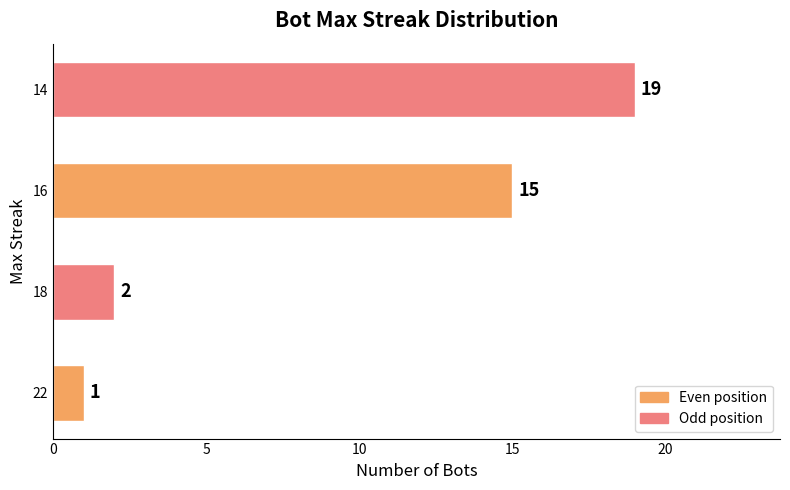

Reading bottom to top, extract all data points from this chart.

22=1	18=2	16=15	14=19